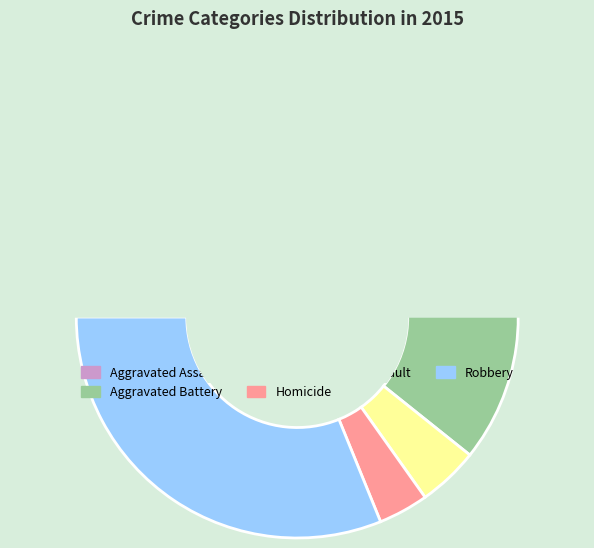

To the nearest percent, what is the difference between the Homicide and Criminal Sexual Assault slice percentages?

1%